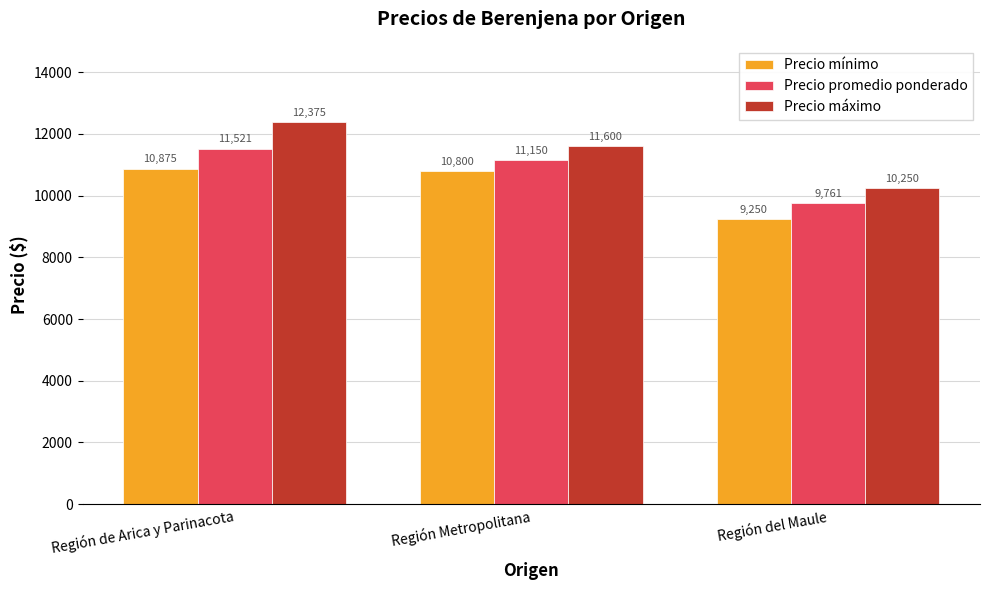

What is the label of the 3rd bar from the left?

Región del Maule